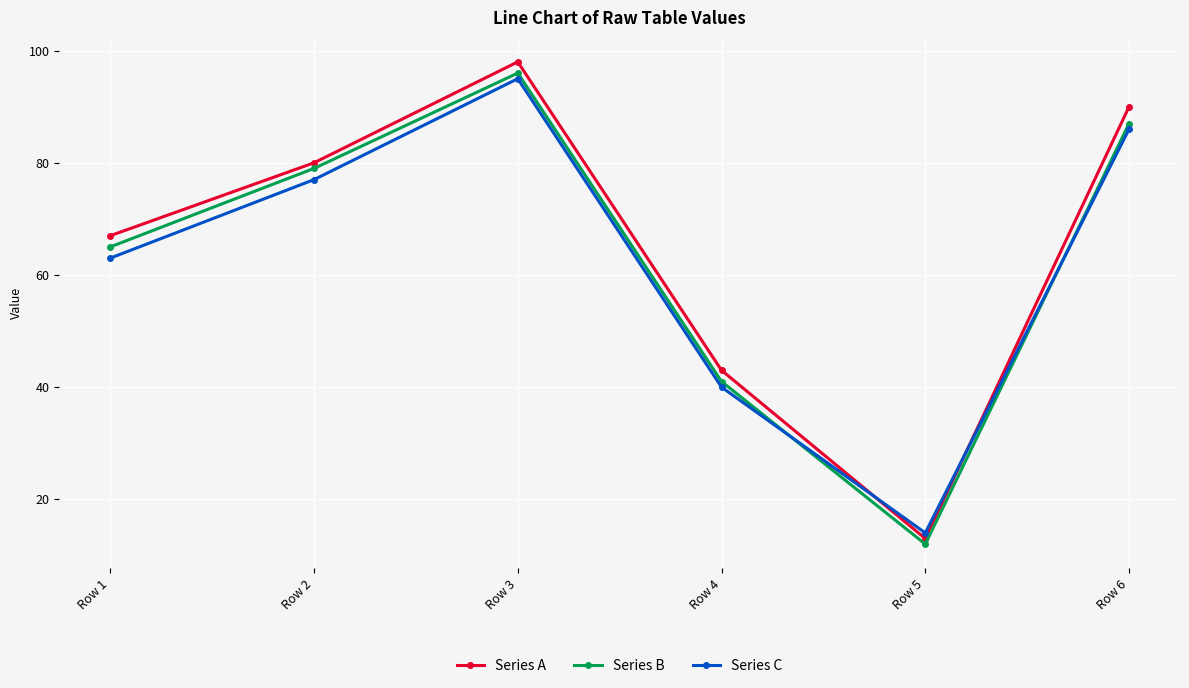

What is the value of the Series C point at the 1st from the left?

63